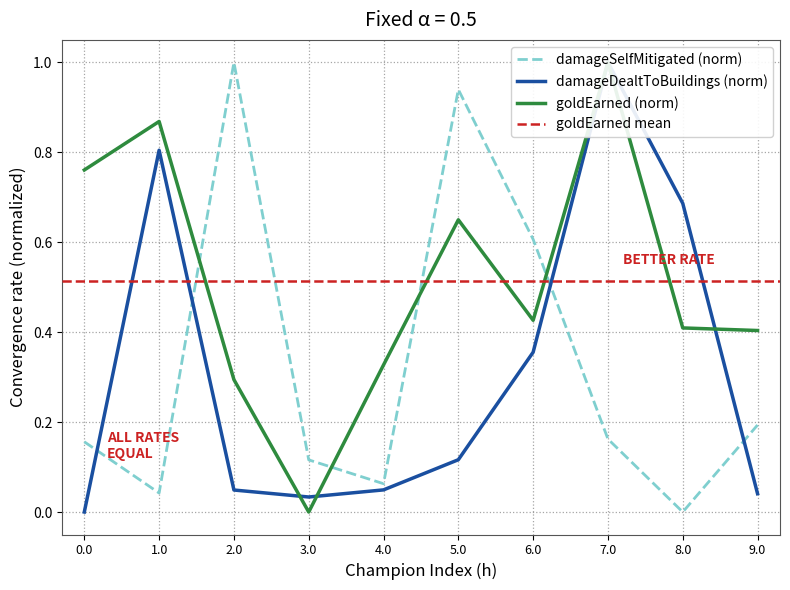

How many positive values does the damageDealtToBuildings series have?

9